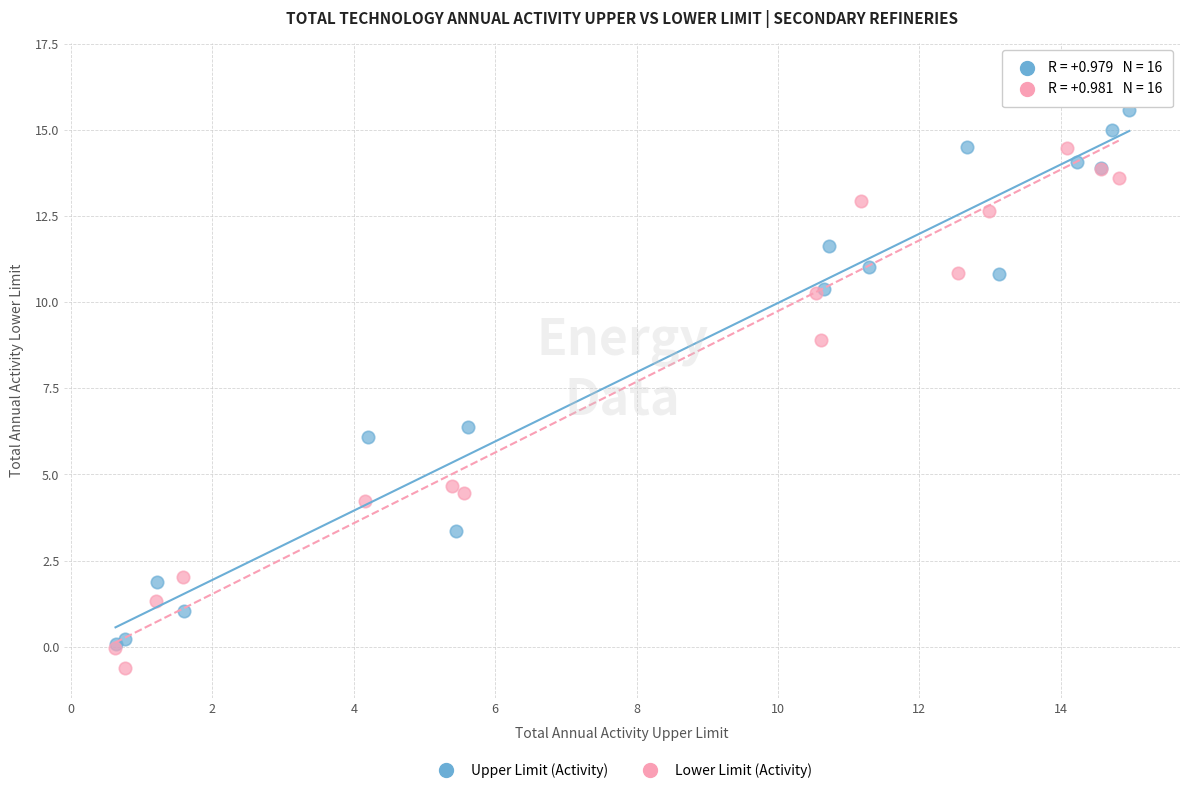

Which series contains the highest Y value?

Lower Limit (Activity)